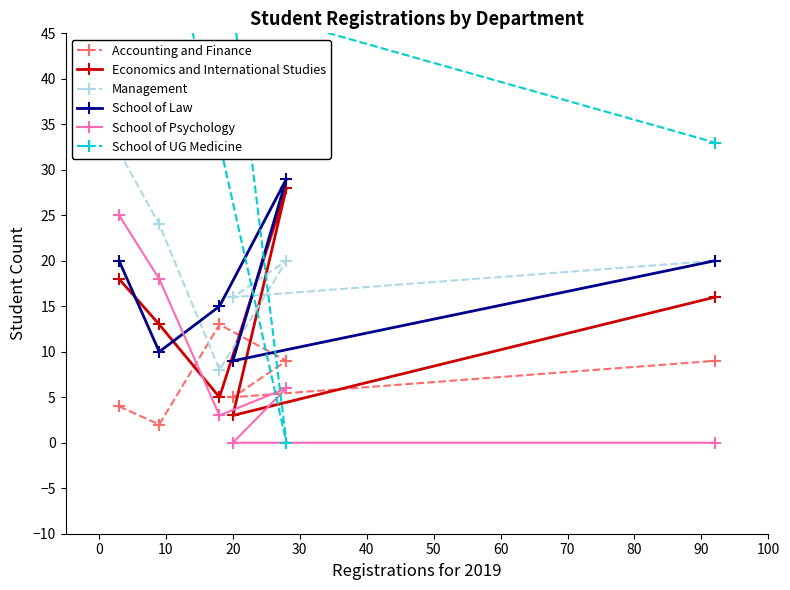

What is the average value of the Accounting and Finance series?

7